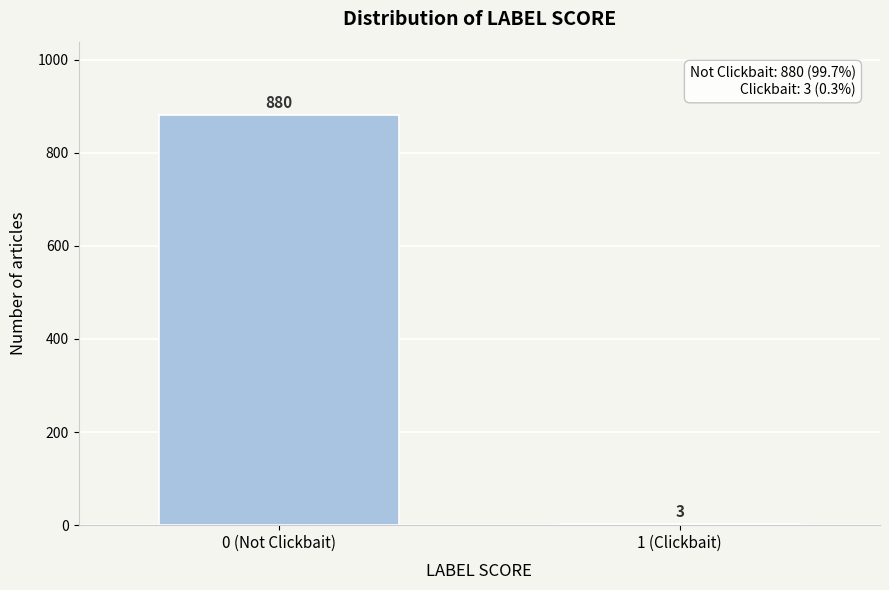

Reading left to right, extract all data points from this chart.

0 (Not Clickbait)=880	1 (Clickbait)=3